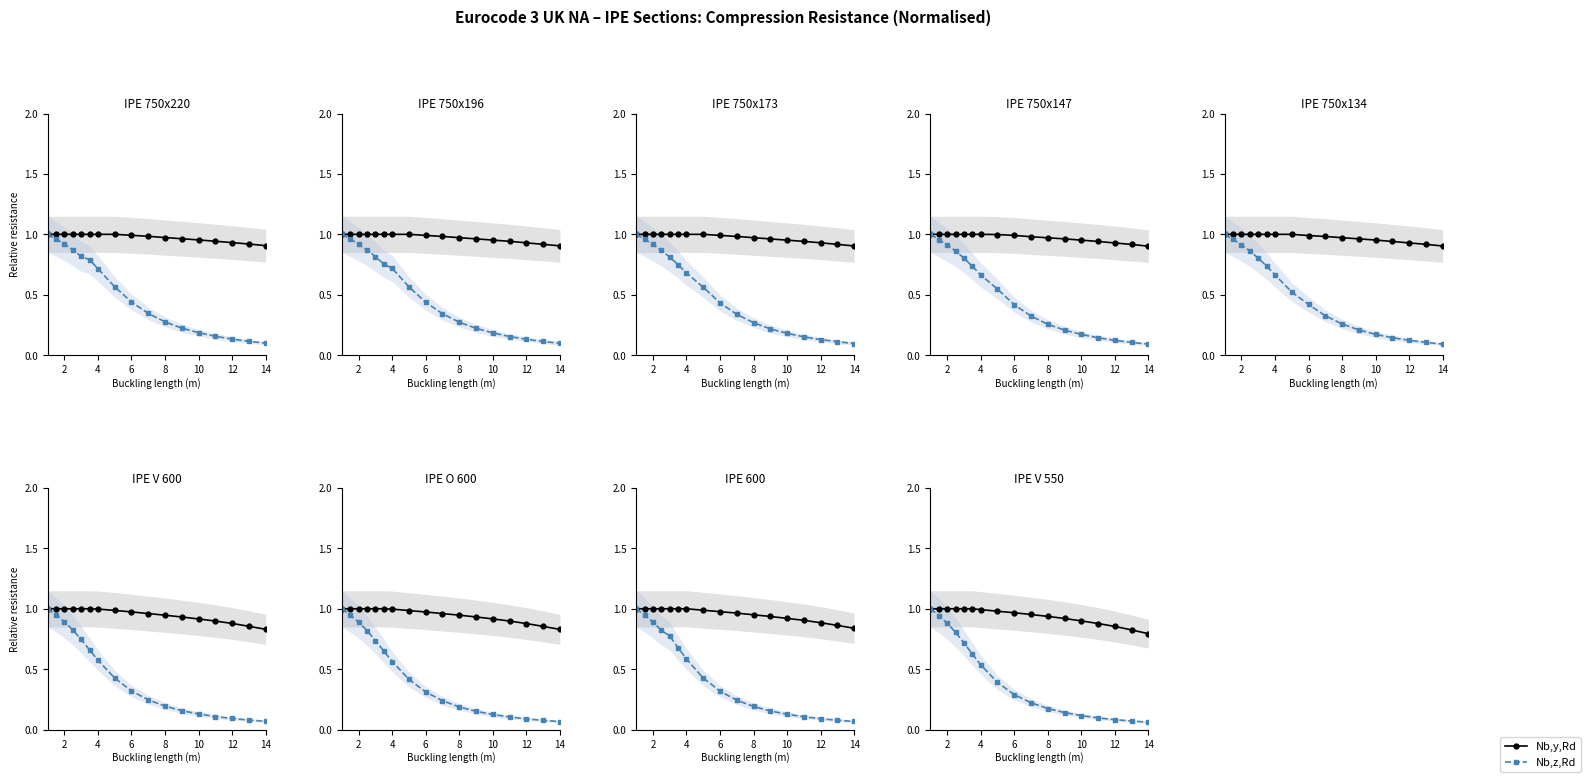

Between 6 and 14, which series saw the biggest shift?

Nb,z,Rd